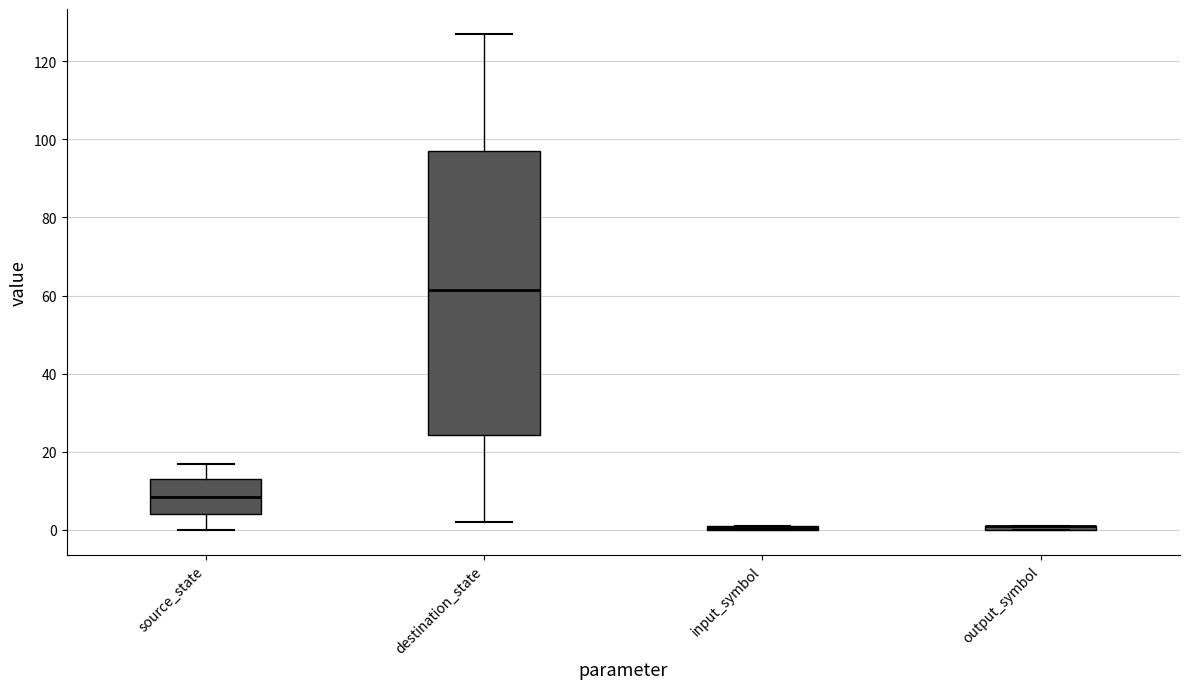

Where does the lower whisker of the box for destination_state end on the y-axis? The values are not printed on the chart, so give them approximately, as read against the axis.

2